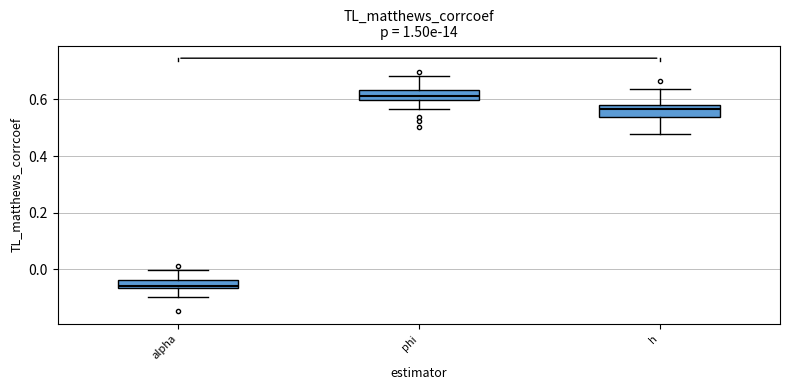

Which box has the lowest median line?

alpha